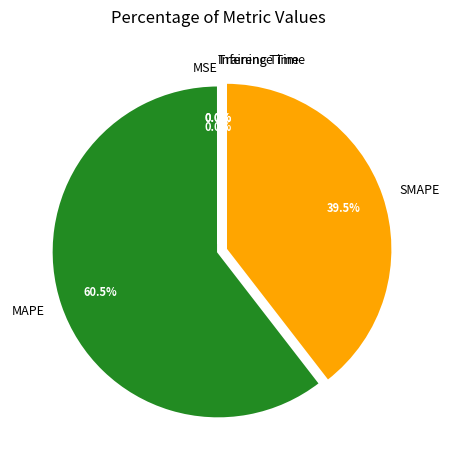

Is there a majority slice in this chart?

Yes